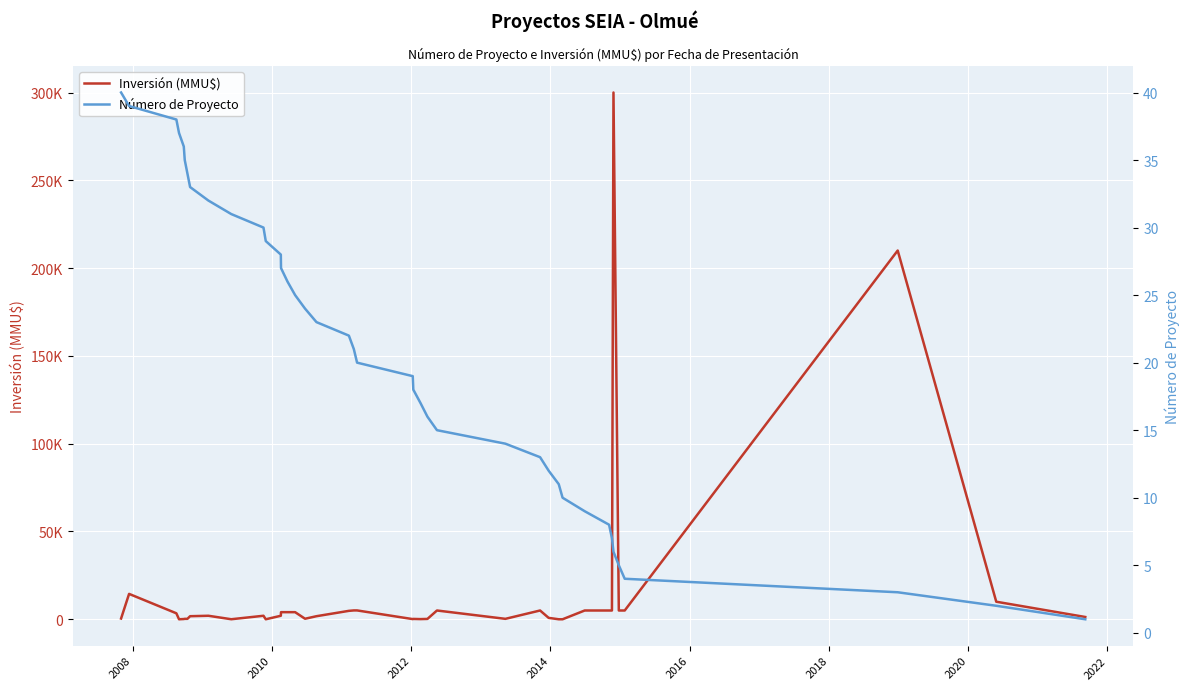

How many distinct data groups are displayed?

2